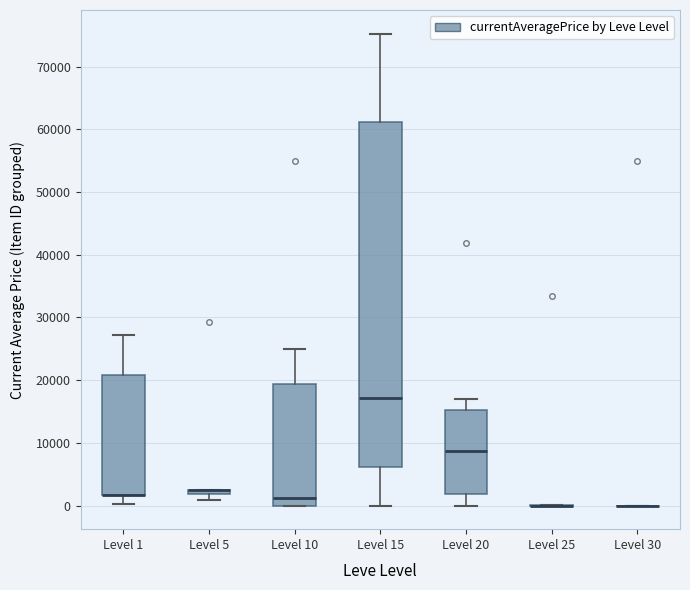

Comparing the boxes themselves (not the whiskers), which one is the tallest?

Level 15